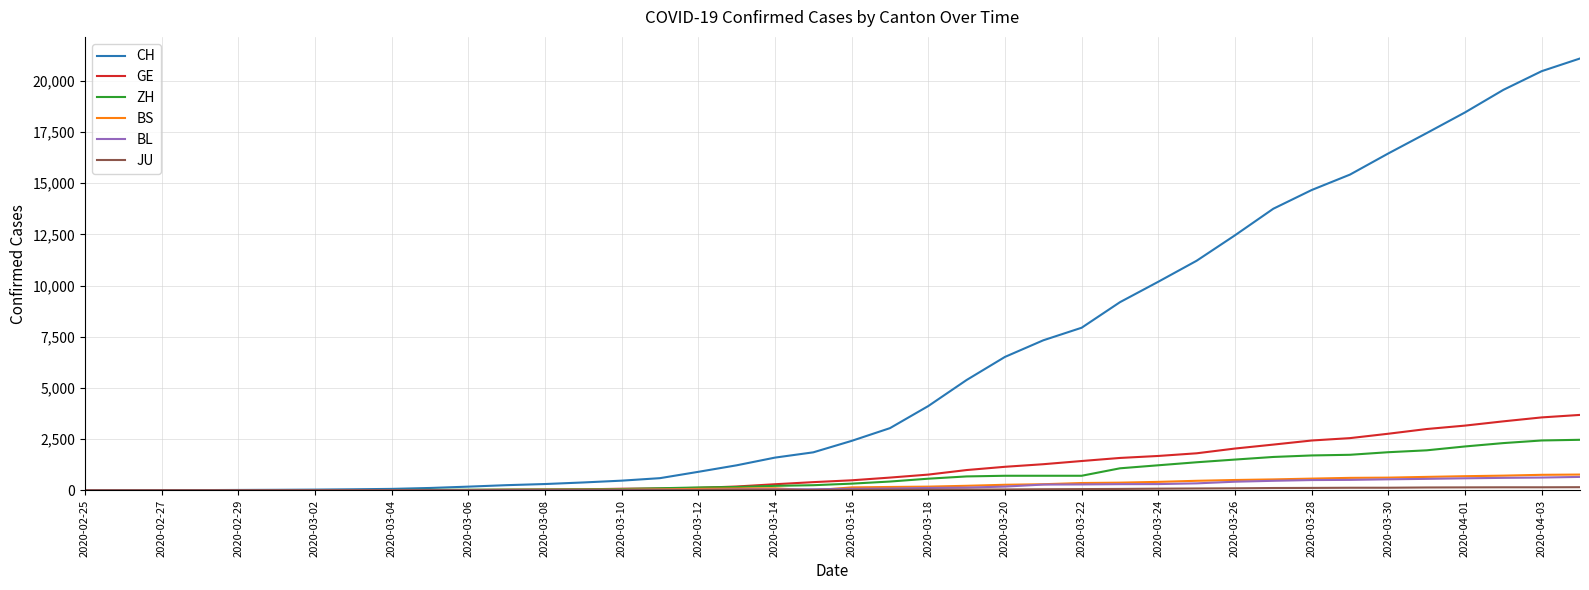

Which series has the largest total across all categories?

CH